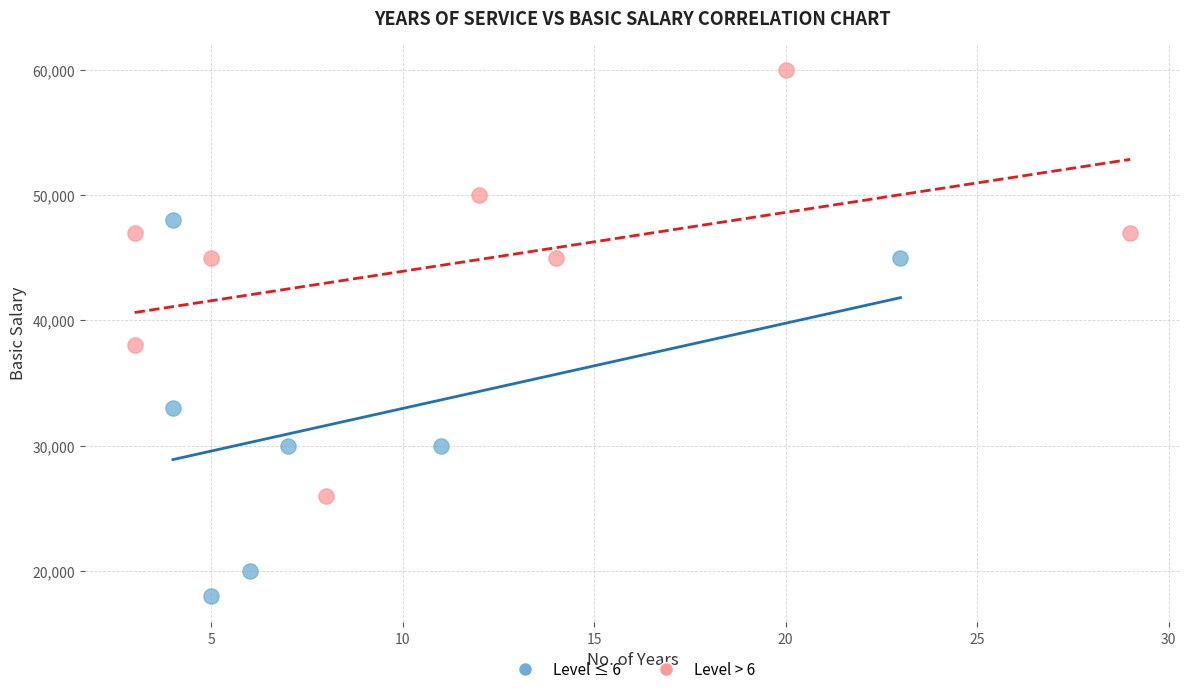

Which series reaches the maximum Y coordinate?

Level > 6